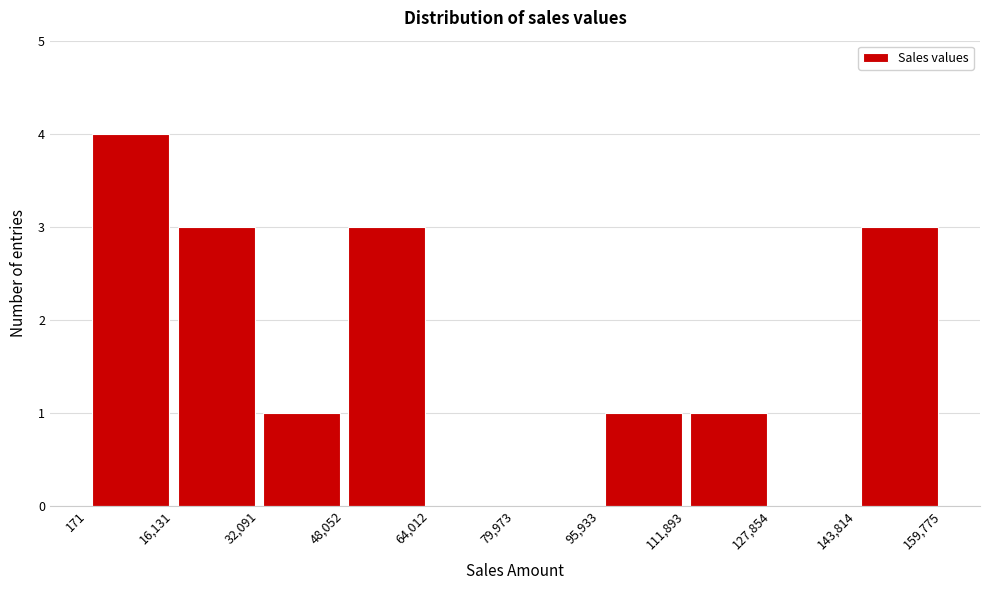

Over which range of the x-axis is the bar tallest?

171 to 16,131